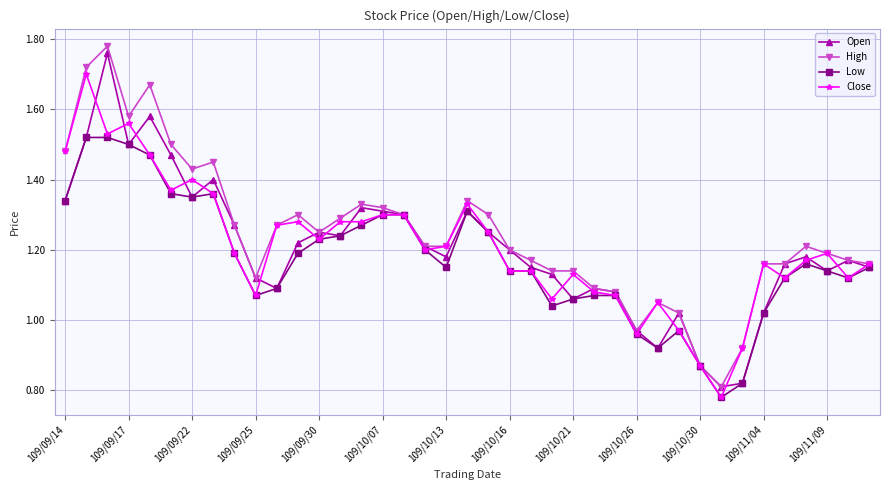

List the series in order of their peak value, lowest first.

Low, Close, Open, High